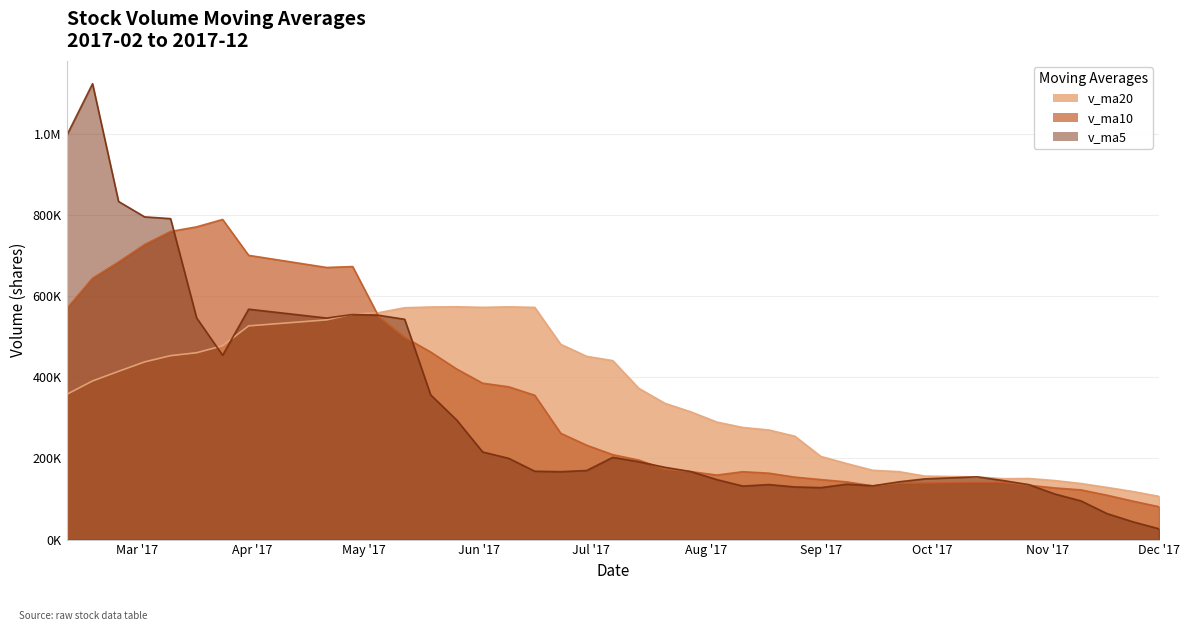

Which series has the largest range (max minus min)?

v_ma5